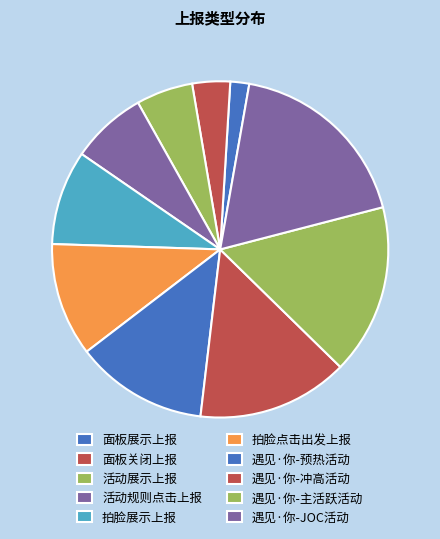

Count the number of slices in the pie.

10